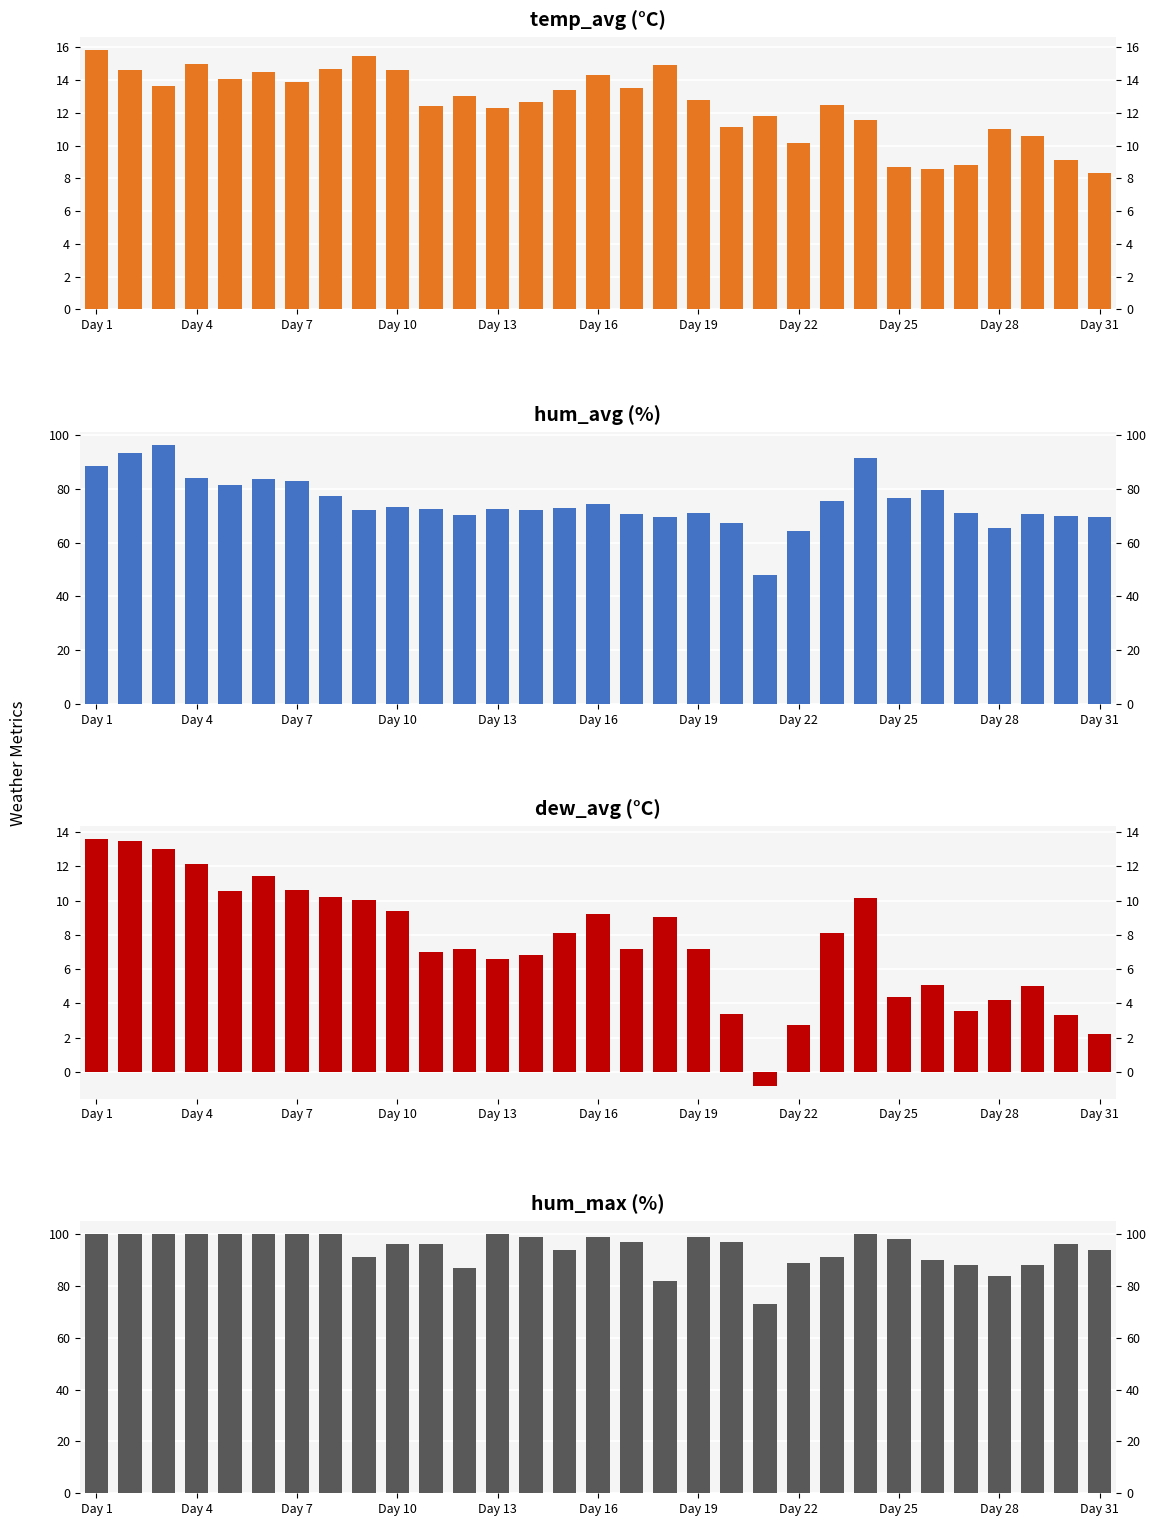

How many values in the dew_avg series are below 7?

12